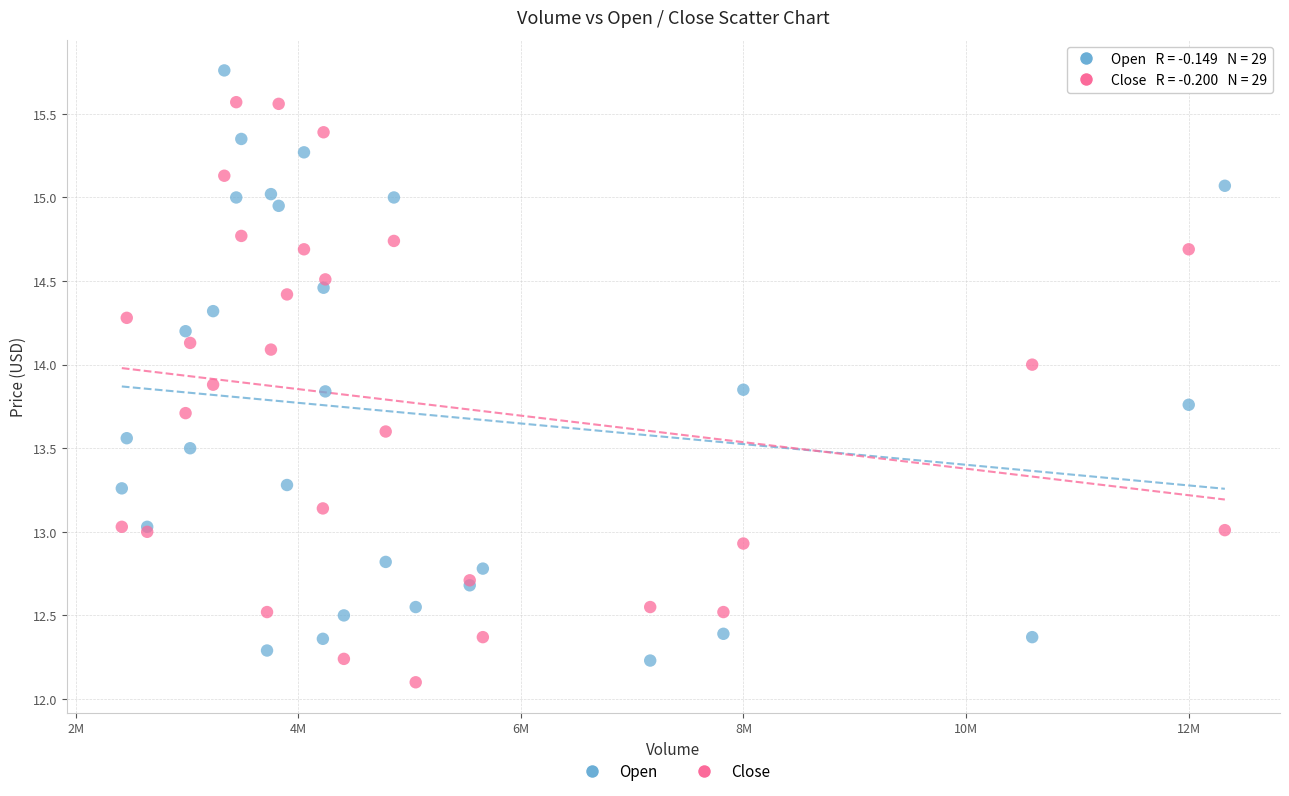

What is the X range (max minus min) for the scatter plot?

9913200.0